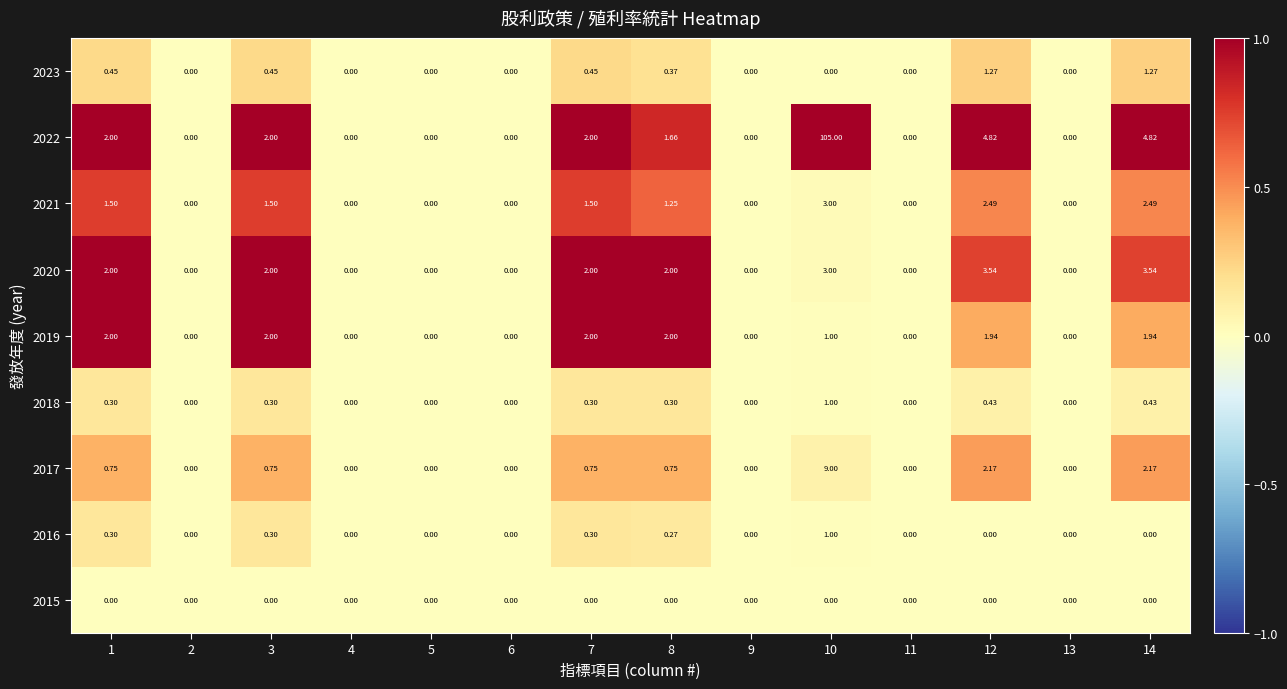

Is the value of 2023 at 3 greater than the value of 2021 at 4?

Yes